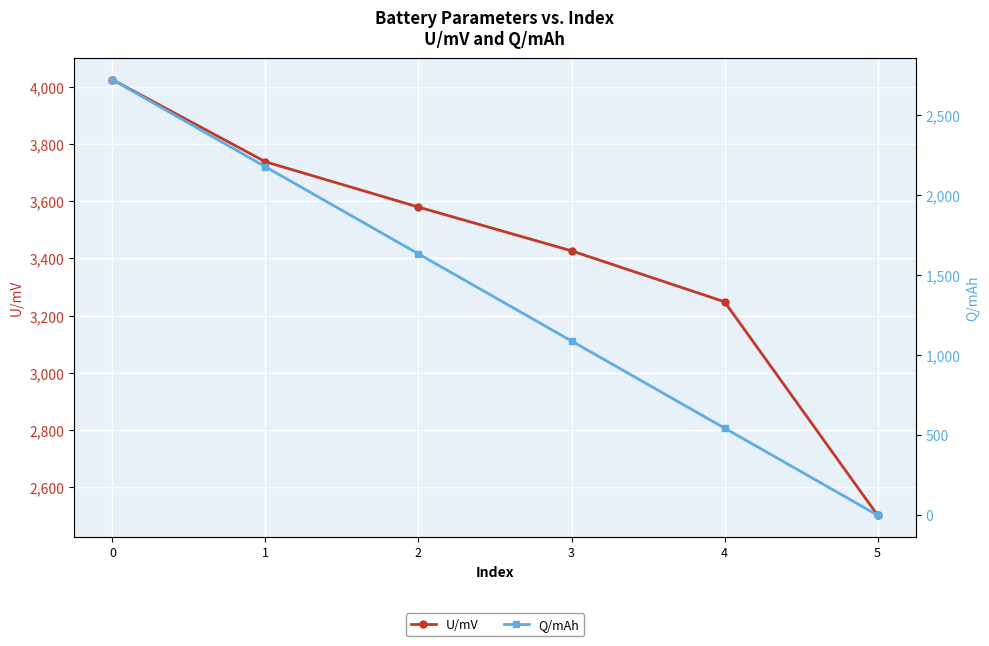

What is the spread (max minus min) of values at 4?

2704.0